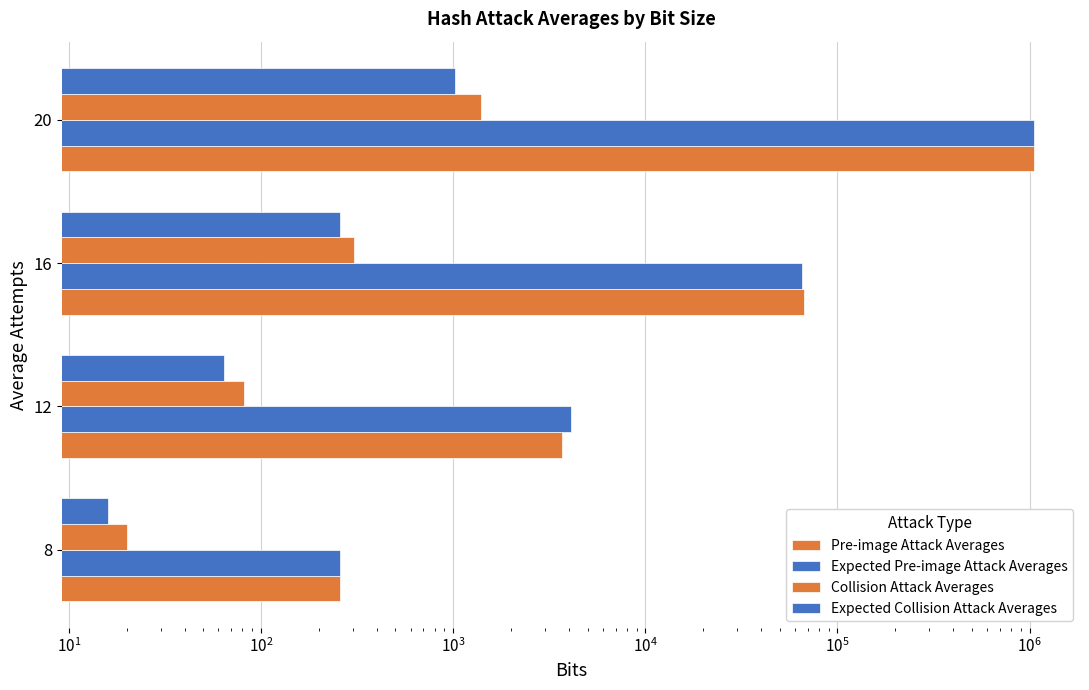

How many groups of bars are there?

4